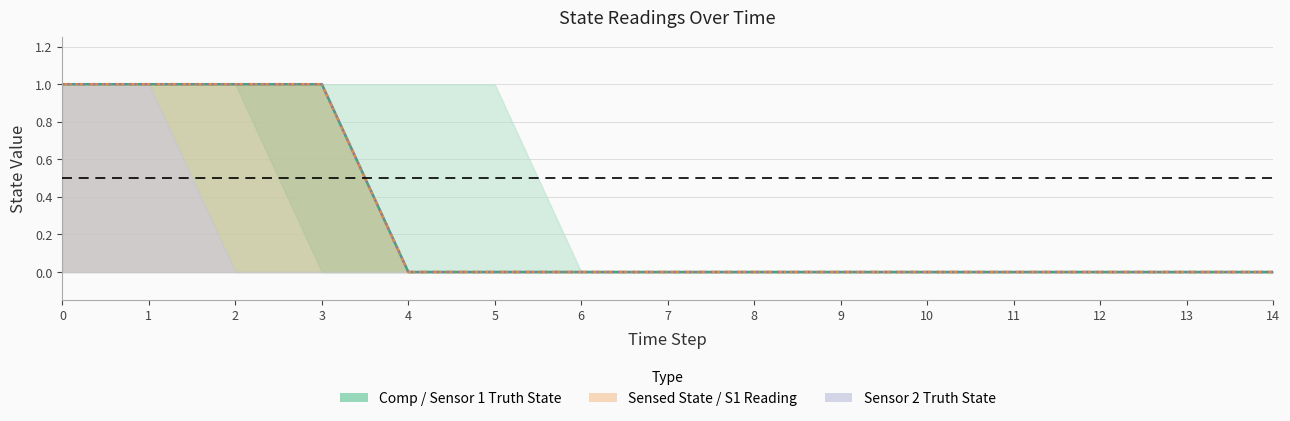

Which series has the largest range (max minus min)?

Comp Truth State